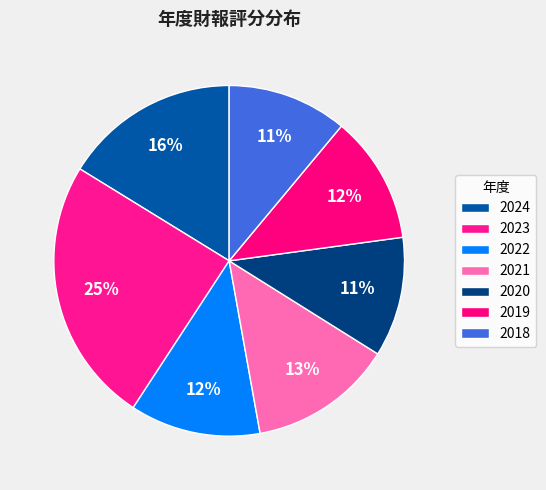

How many slices are in this pie chart?

7